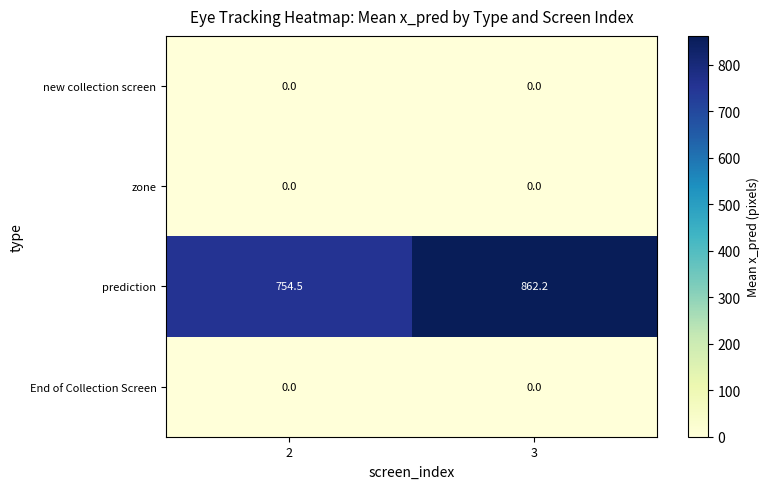

The End of Collection Screen series shows 0.0 at 3. True or false?

True